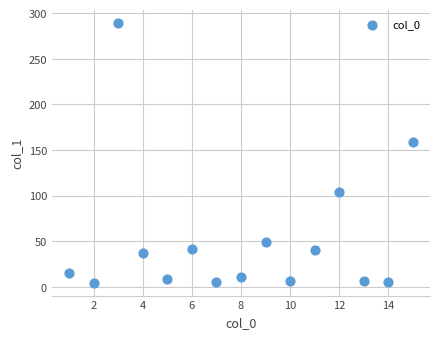

What is the range of Y values (max minus min)?

285.0